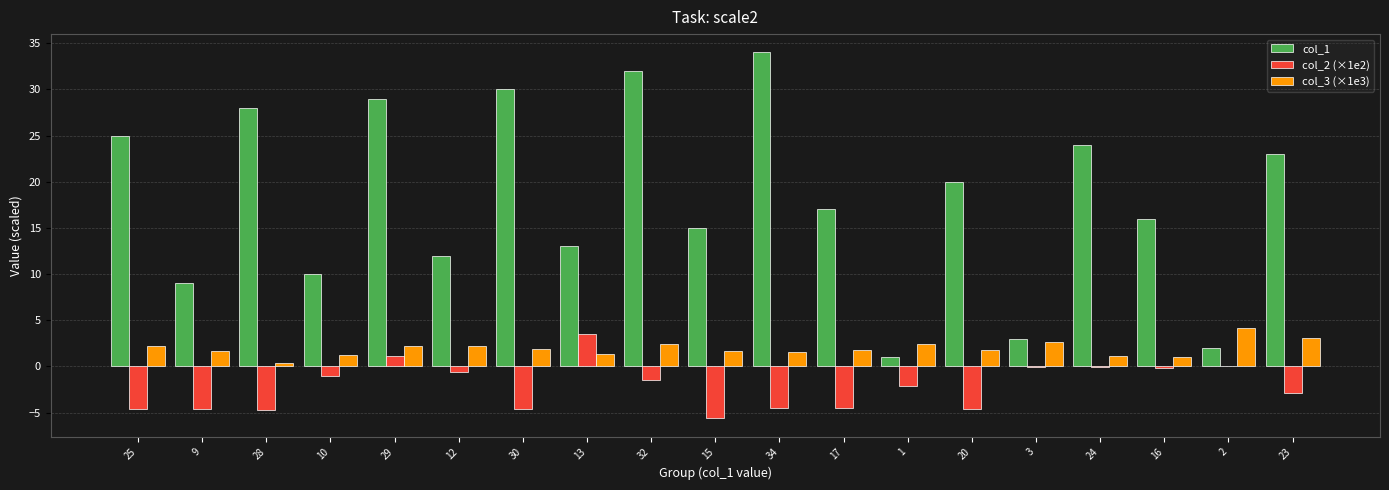

What is the average value of the col_3 (×1e3) series?

1.9